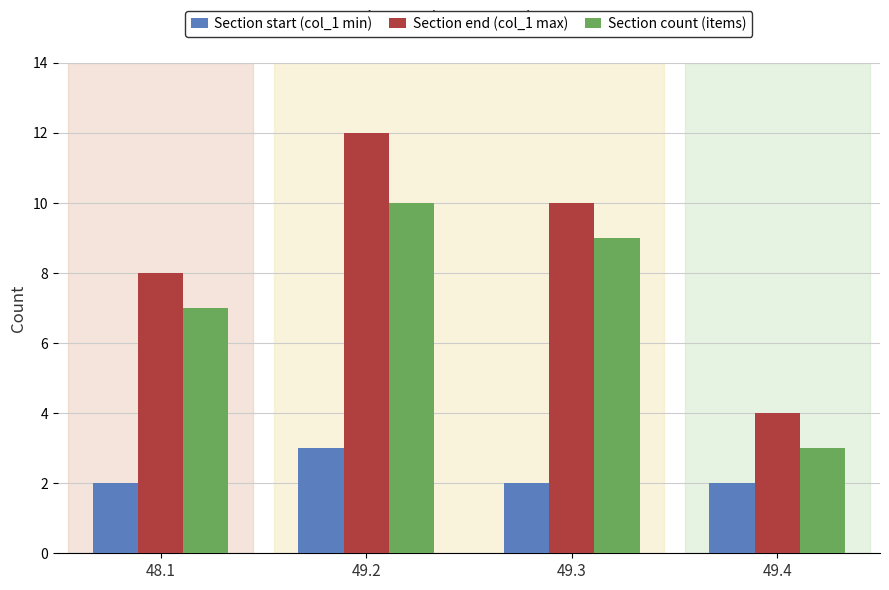

List the series in order of their peak value, highest first.

Section end (col_1 max), Section count (items), Section start (col_1 min)